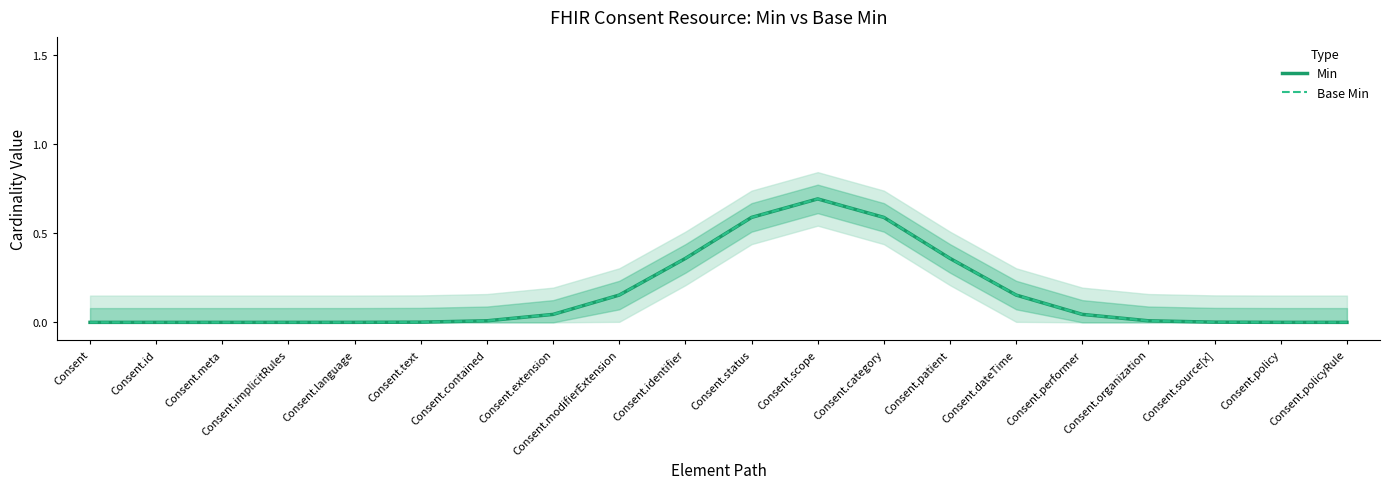

Reading left to right, transcribe all the data shown in this chart.

Min: Consent=0.0	Consent.id=0.0	Consent.meta=0.0	Consent.implicitRules=0.0	Consent.language=0.0	Consent.text=0.0	Consent.contained=0.0	Consent.extension=0.0	Consent.modifierExtension=0.2	Consent.identifier=0.4	Consent.status=0.6	Consent.scope=0.7	Consent.category=0.6	Consent.patient=0.4	Consent.dateTime=0.2	Consent.performer=0.0	Consent.organization=0.0	Consent.source[x]=0.0	Consent.policy=0.0	Consent.policyRule=0.0
Base Min: Consent=0.0	Consent.id=0.0	Consent.meta=0.0	Consent.implicitRules=0.0	Consent.language=0.0	Consent.text=0.0	Consent.contained=0.0	Consent.extension=0.0	Consent.modifierExtension=0.2	Consent.identifier=0.4	Consent.status=0.6	Consent.scope=0.7	Consent.category=0.6	Consent.patient=0.4	Consent.dateTime=0.2	Consent.performer=0.0	Consent.organization=0.0	Consent.source[x]=0.0	Consent.policy=0.0	Consent.policyRule=0.0